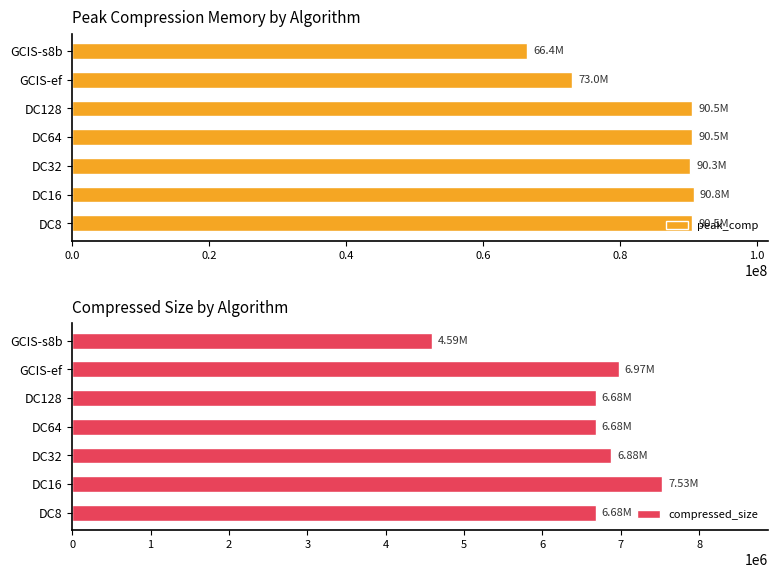

Which series has the largest range (max minus min)?

peak_comp